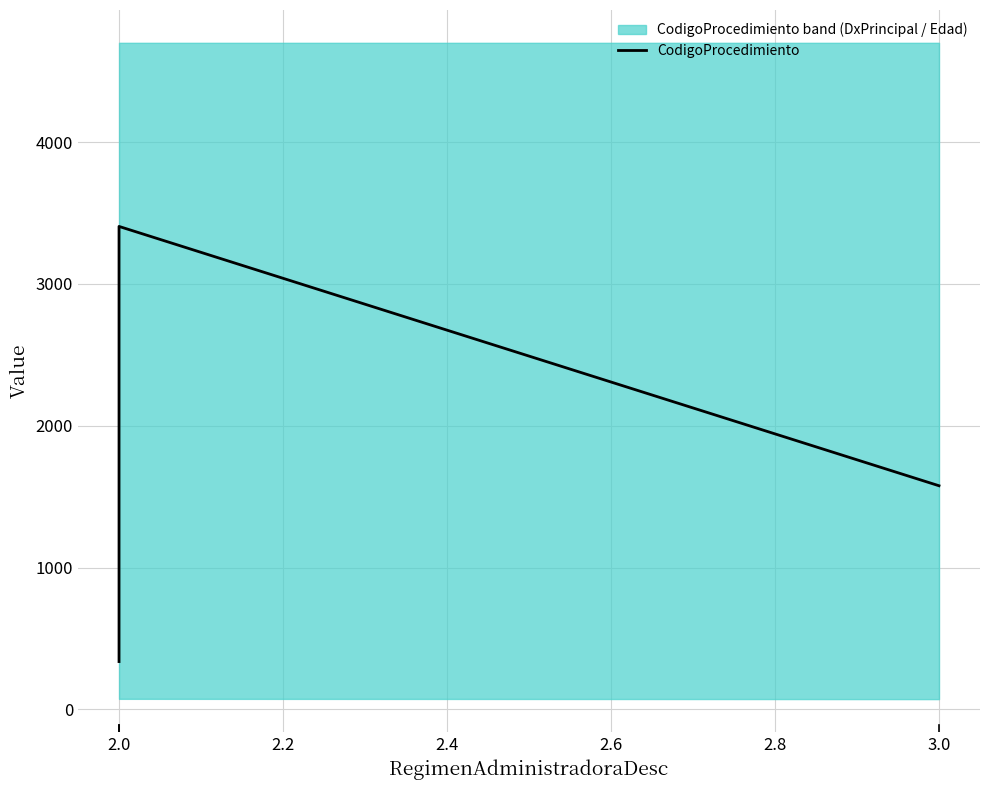

Does the chart have visible grid lines?

Yes